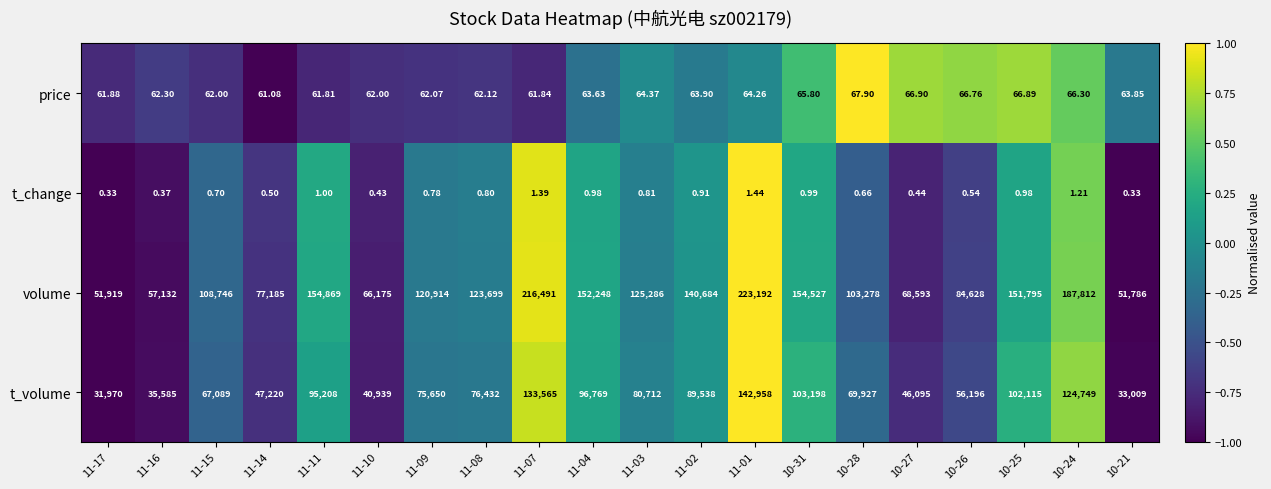

Between 11-09 and 11-02, which series saw the biggest shift?

volume